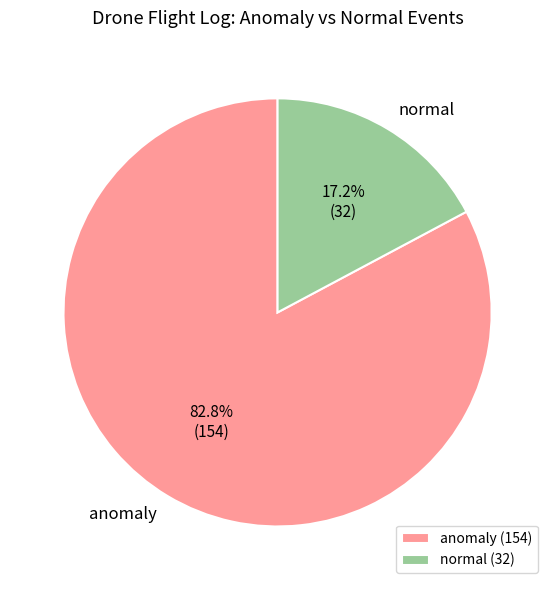

To the nearest percent, what percentage of the pie is normal?

17%